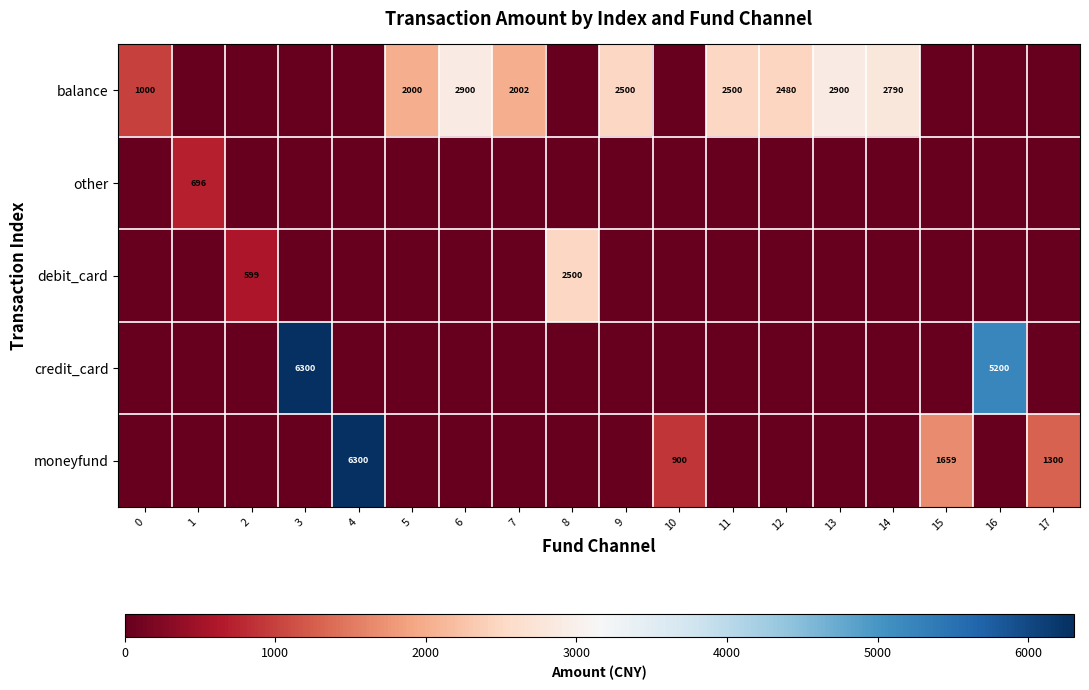

True or false: other has a value of 189 at 1.

False